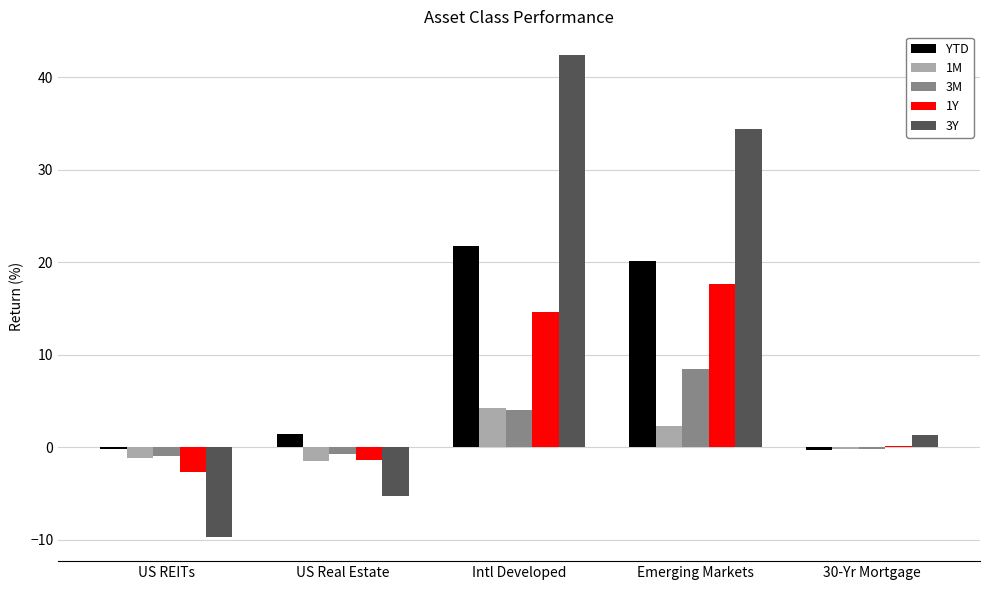

Is it true that 3M equals 8.5 at Emerging Markets?

True